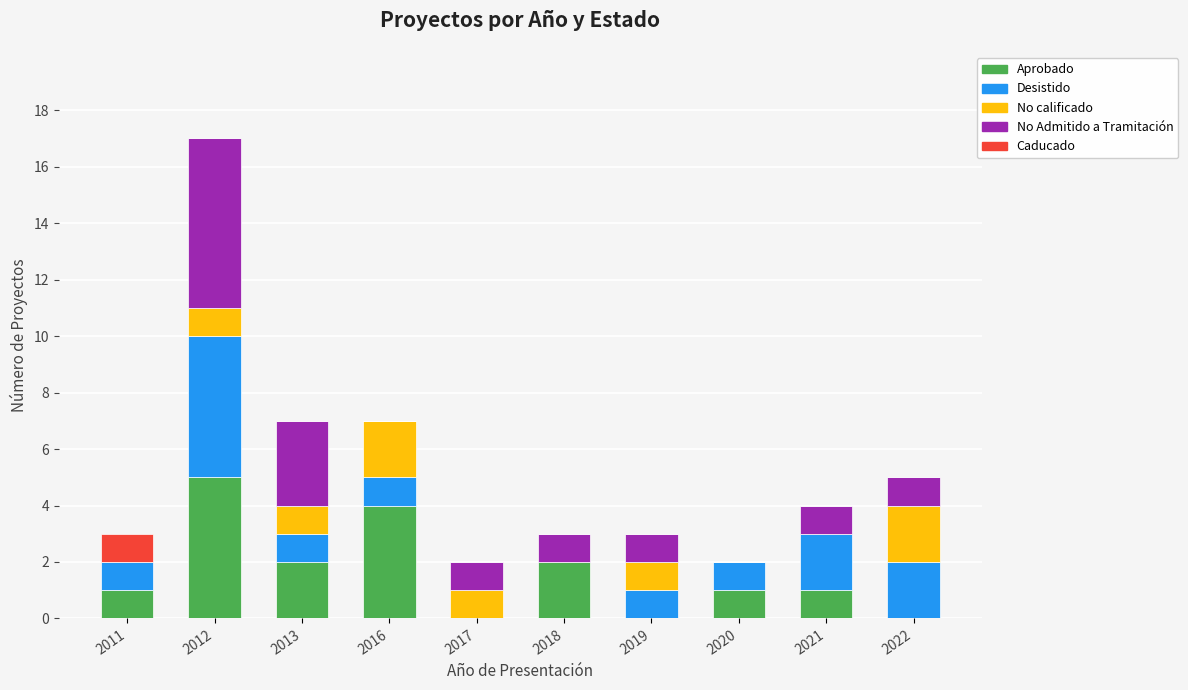

At which category is the sum across all series the highest?

2012